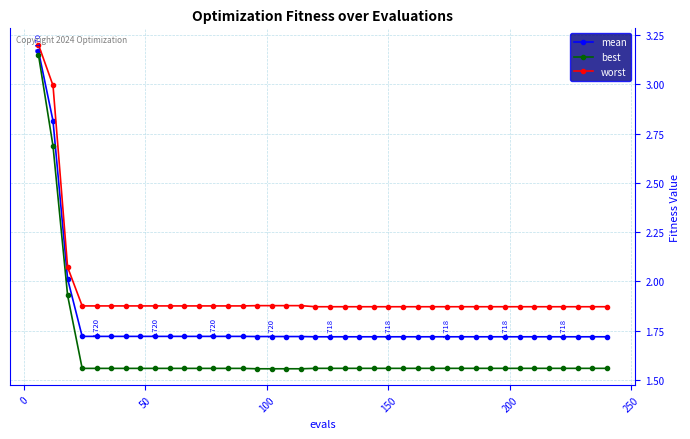

Which series has the largest total across all categories?

worst